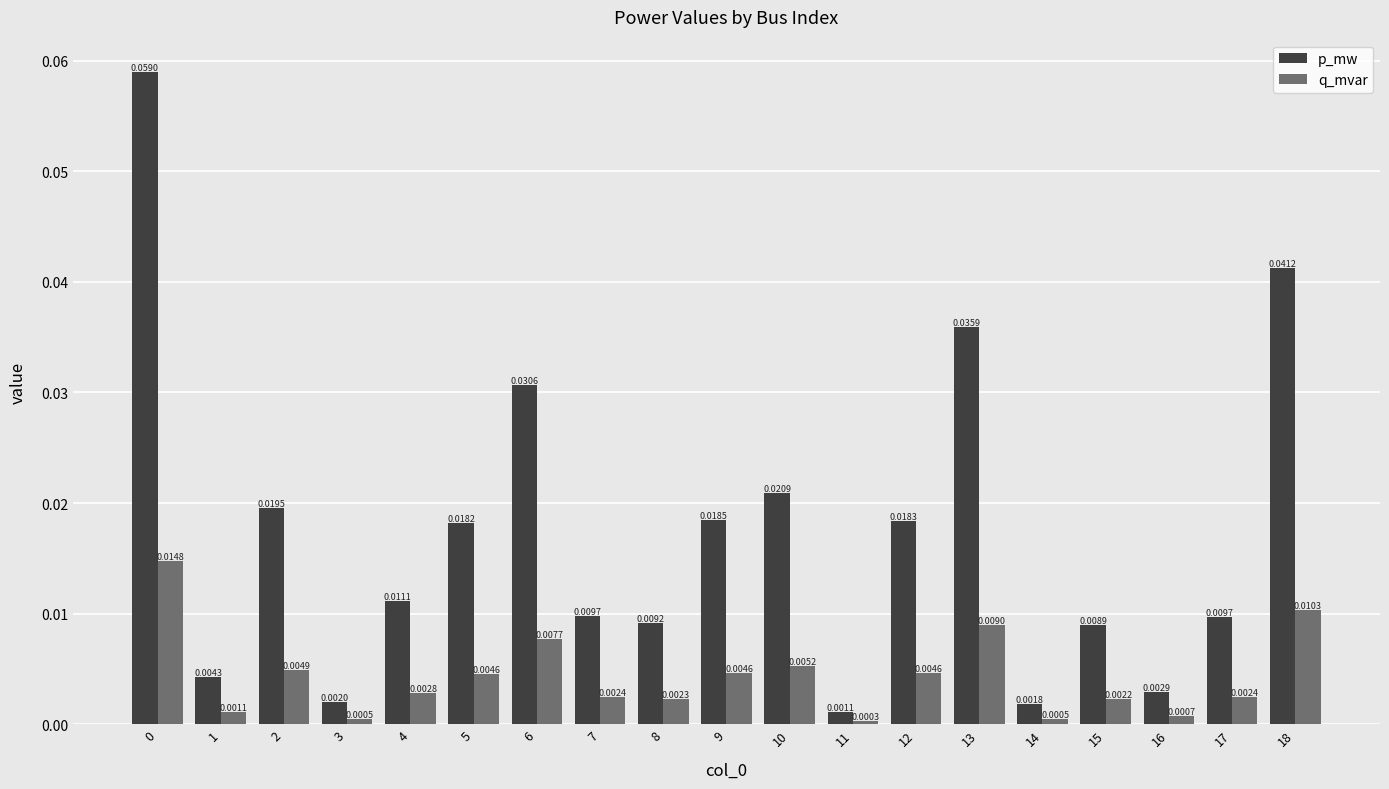

Which category has the lowest value across all series?

11